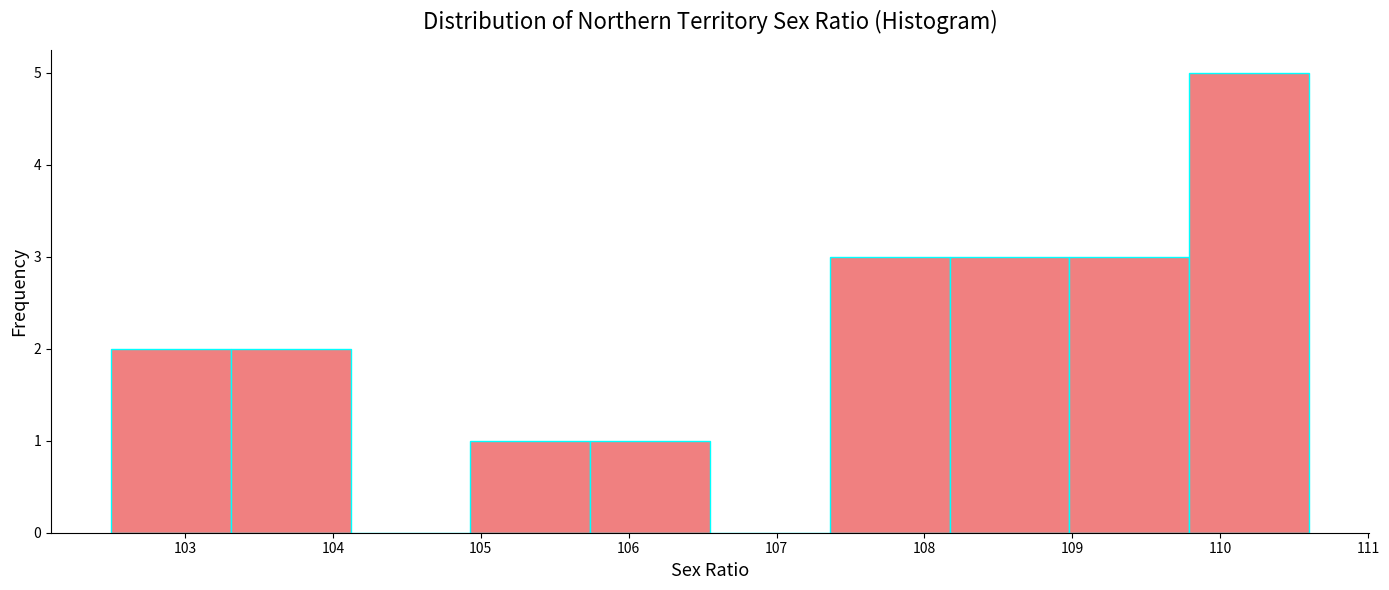

How tall is the bar that spans 104.93 to 105.74 on the x-axis? Neither the bar edges nor the heights are printed on the chart, so give them approximately, as read against the axes.

1